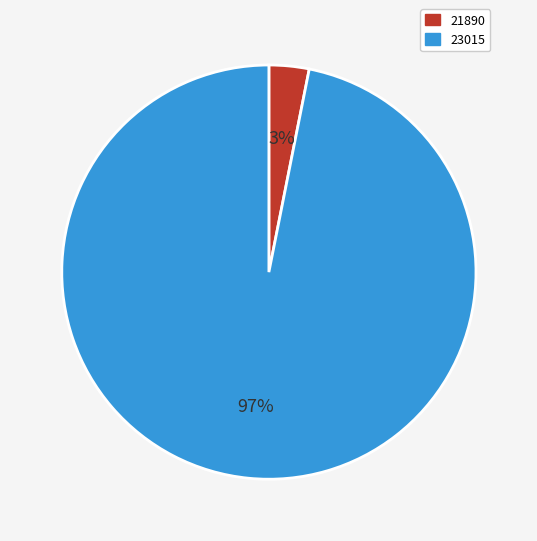

True or false: 23015 accounts for 97% of the total.

True